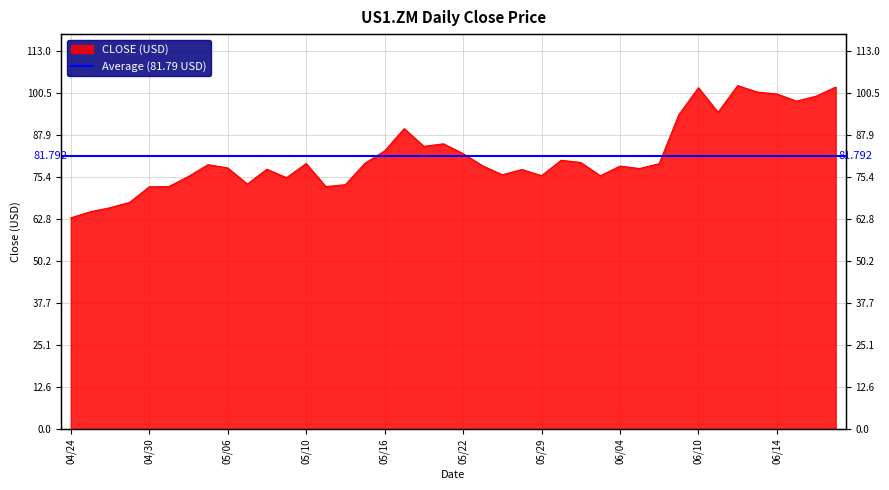

How many points are lower than both their immediate neighbors (excluding endpoints)?

10